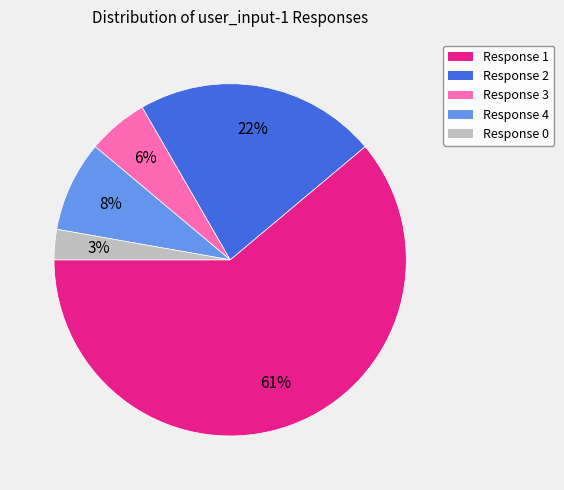

Is there any slice that represents more than half of the pie?

Yes